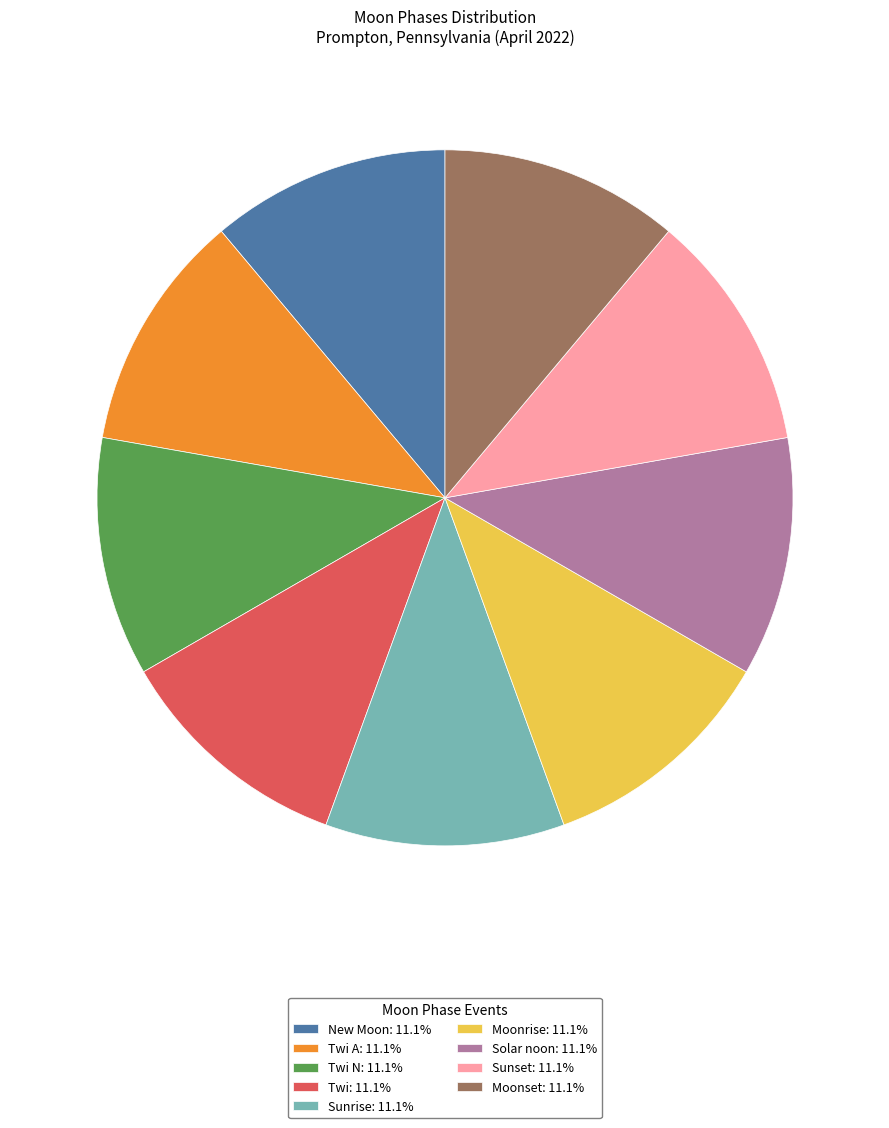

Approximately how many times larger is the value at Moonset: 11.1% compared to New Moon: 11.1%?

1.0